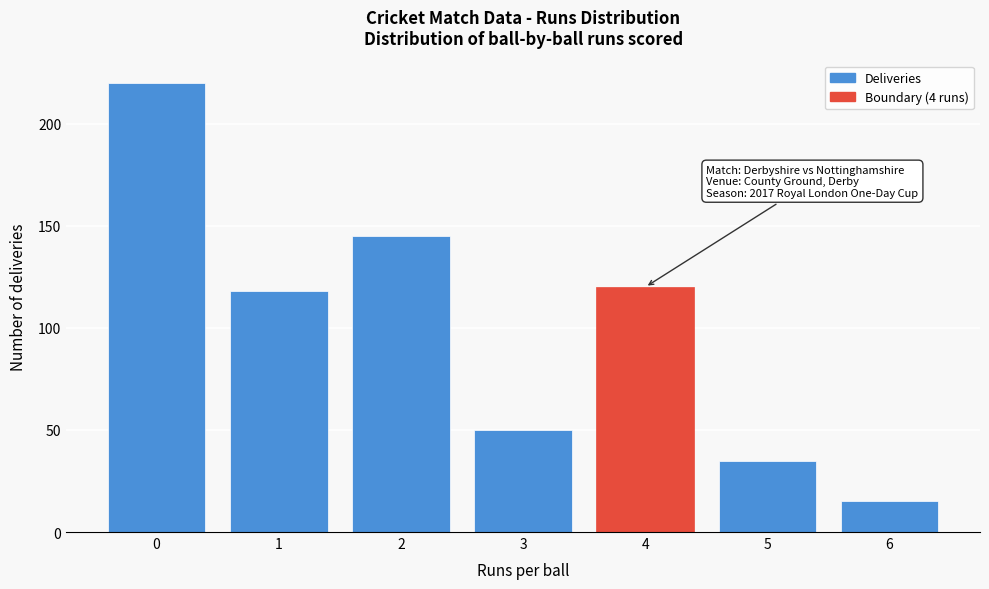

Reading left to right, transcribe all the data shown in this chart.

0=220	1=118	2=145	3=50	4=120	5=35	6=15